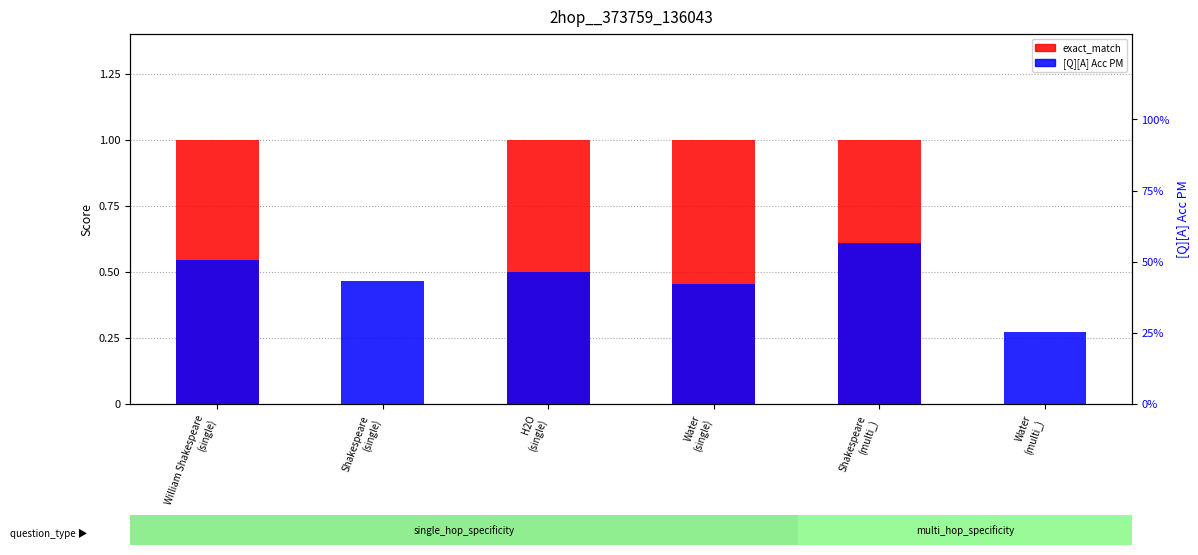

Count the [Q][A] Acc PM values in the range 0 to 1.

6